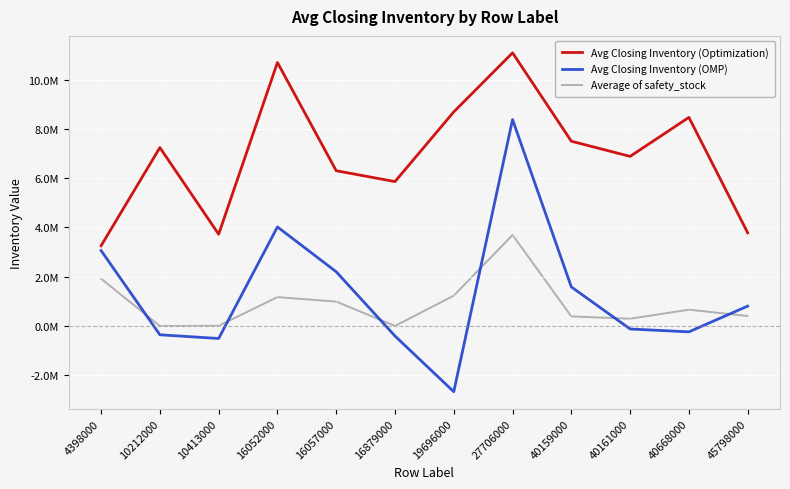

Rank the categories by Average of safety_stock value from highest to lowest.

27706000, 4398000, 19696000, 16052000, 16057000, 40668000, 45798000, 40159000, 40161000, 10413000, 16879000, 10212000